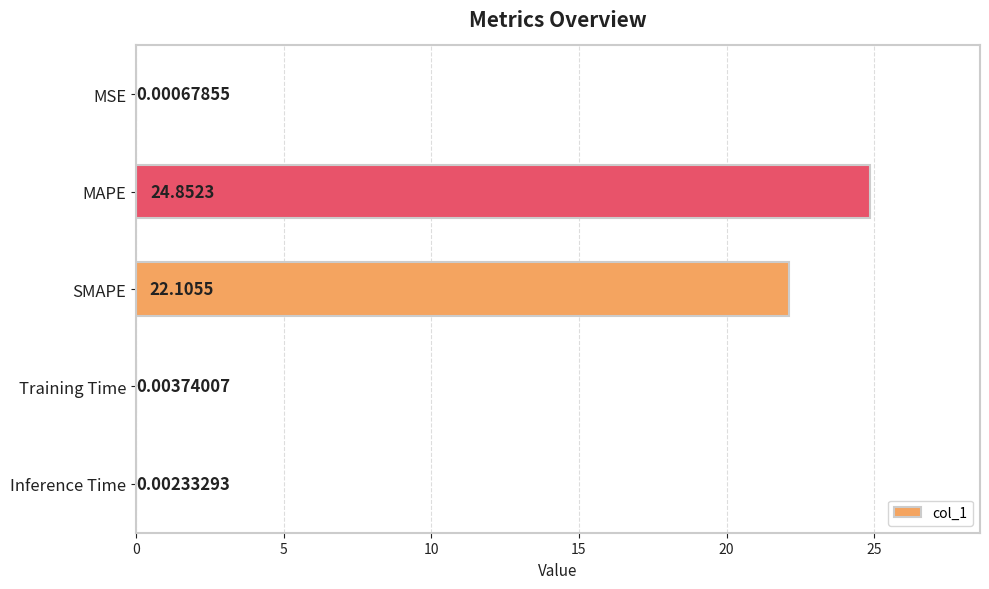

What is the sum of the values at SMAPE and Training Time?

22.1